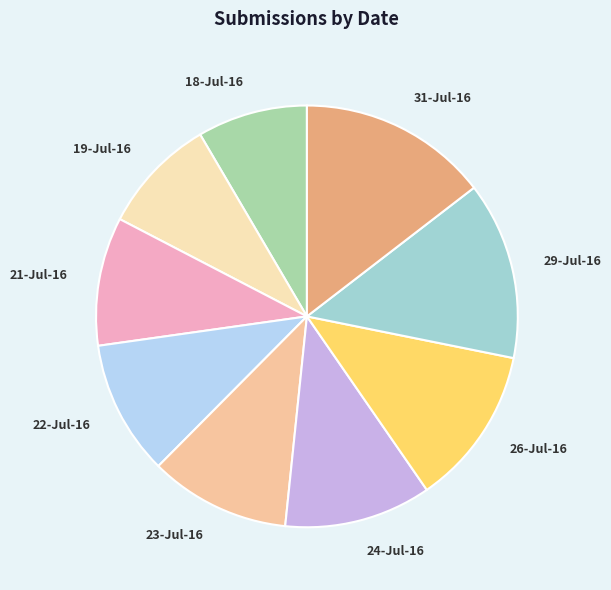

Approximately how many times larger is the value at 23-Jul-16 compared to 31-Jul-16?

0.7